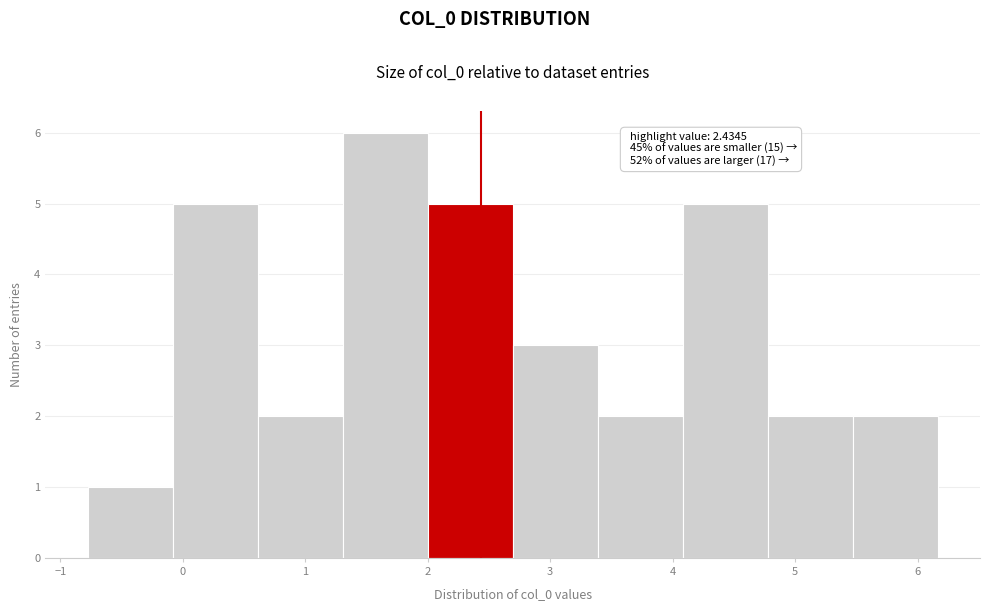

Over which range of the x-axis is the bar tallest?

1.3 to 2.0